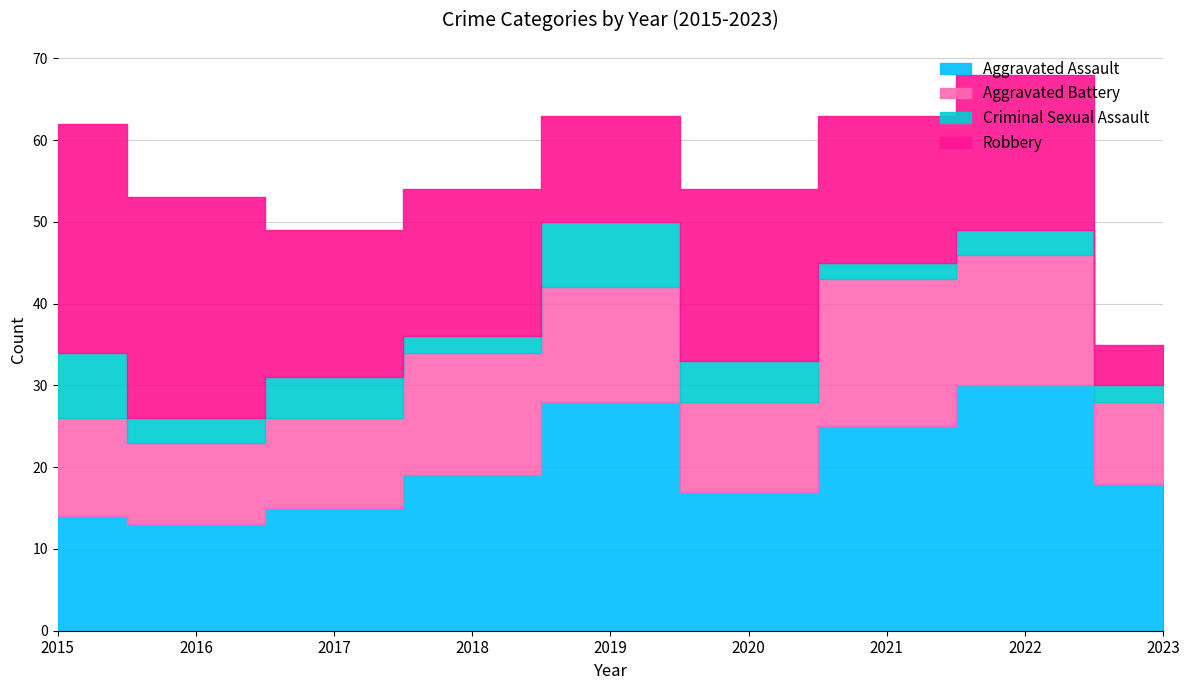

How many Criminal Sexual Assault values are between 2 and 5?

7